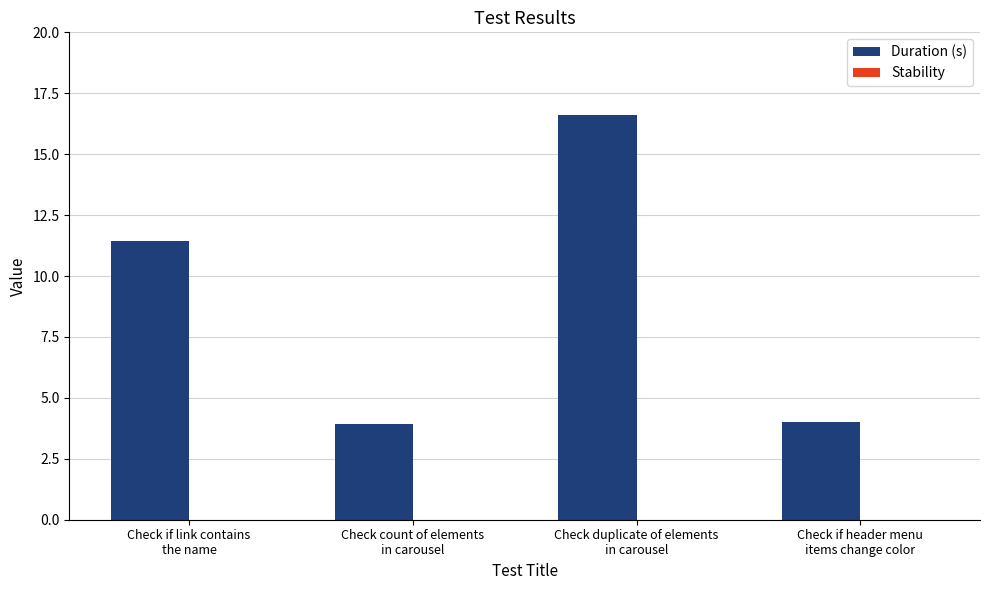

What is the sum of all values?

36.0